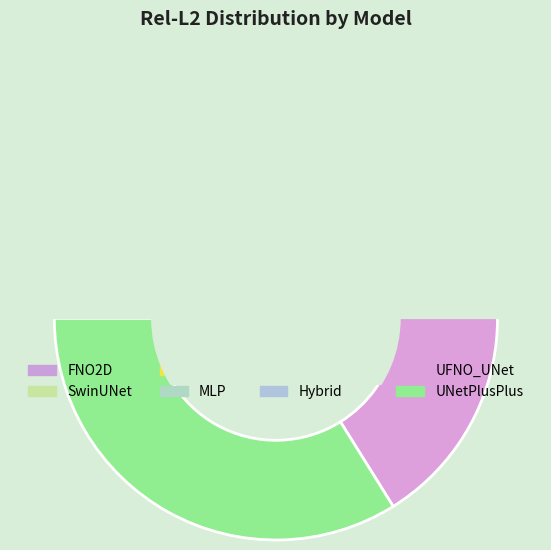

Is it true that UNetPlusPlus is 34% of the pie?

True